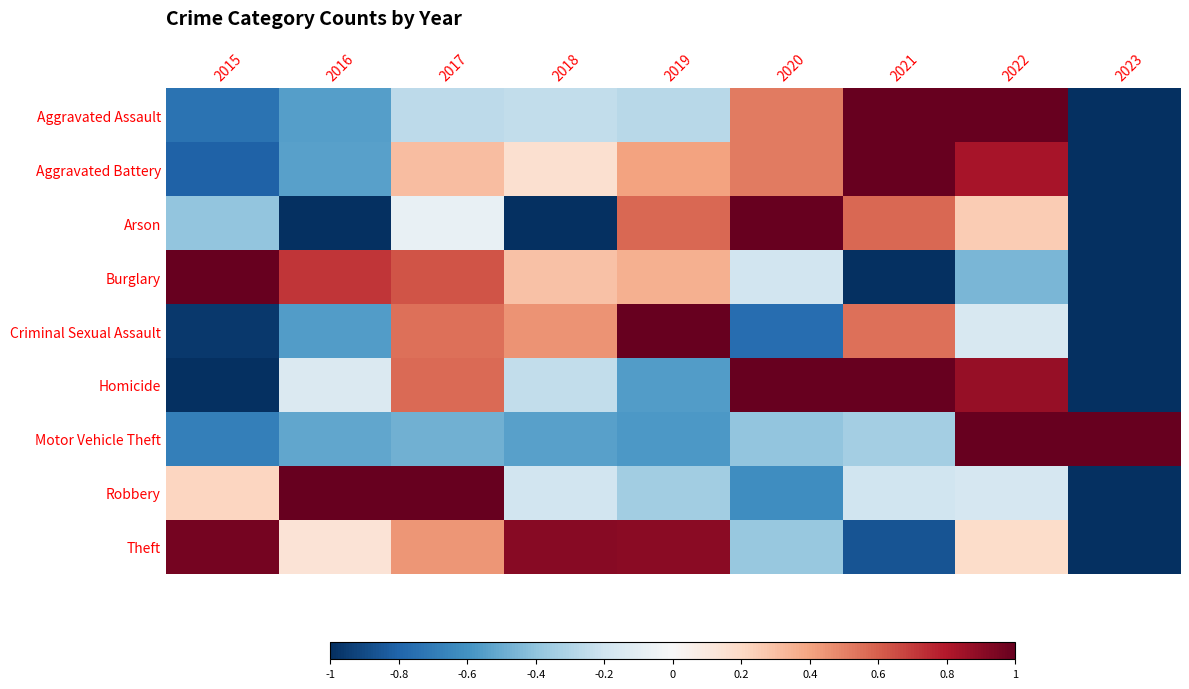

Reading left to right, what are all the values shown in this chart?

Aggravated Assault: 2015=-0.7	2016=-0.5	2017=-0.3	2018=-0.2	2019=-0.3	2020=0.5	2021=1.0	2022=1.0	2023=-1.0
Aggravated Battery: 2015=-0.8	2016=-0.5	2017=0.3	2018=0.2	2019=0.4	2020=0.5	2021=1.0	2022=0.8	2023=-1.0
Arson: 2015=-0.4	2016=-1.0	2017=-0.1	2018=-1.0	2019=0.6	2020=1.0	2021=0.6	2022=0.3	2023=-1.0
Burglary: 2015=1.0	2016=0.7	2017=0.6	2018=0.3	2019=0.4	2020=-0.2	2021=-1.0	2022=-0.5	2023=-1.0
Criminal Sexual Assault: 2015=-1.0	2016=-0.6	2017=0.6	2018=0.4	2019=1.0	2020=-0.8	2021=0.6	2022=-0.2	2023=-1.0
Homicide: 2015=-1.0	2016=-0.1	2017=0.6	2018=-0.2	2019=-0.6	2020=1.0	2021=1.0	2022=0.9	2023=-1.0
Motor Vehicle Theft: 2015=-0.7	2016=-0.5	2017=-0.5	2018=-0.5	2019=-0.6	2020=-0.4	2021=-0.3	2022=1.0	2023=1.0
Robbery: 2015=0.2	2016=1.0	2017=1.0	2018=-0.2	2019=-0.4	2020=-0.6	2021=-0.2	2022=-0.2	2023=-1.0
Theft: 2015=1.0	2016=0.1	2017=0.4	2018=0.9	2019=0.9	2020=-0.4	2021=-0.9	2022=0.2	2023=-1.0